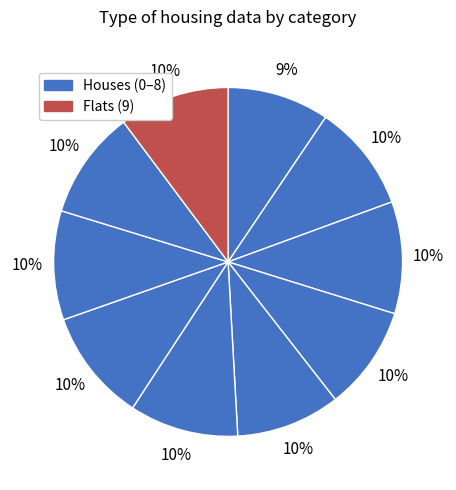

How many segments does this pie chart have?

10